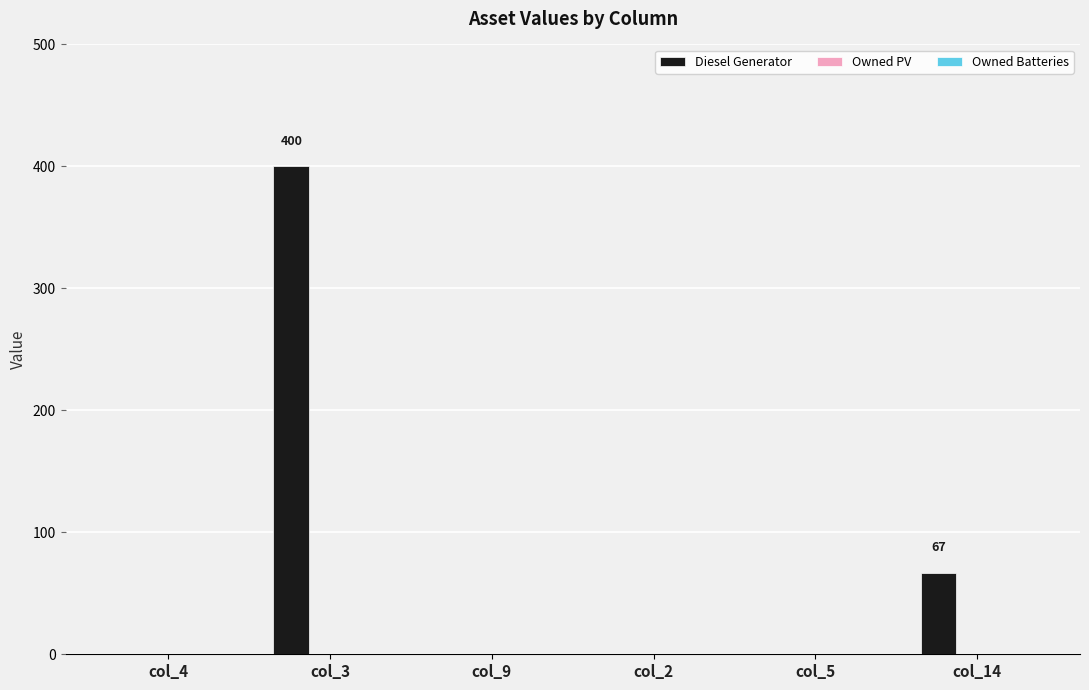

What is the sum of all values?

467